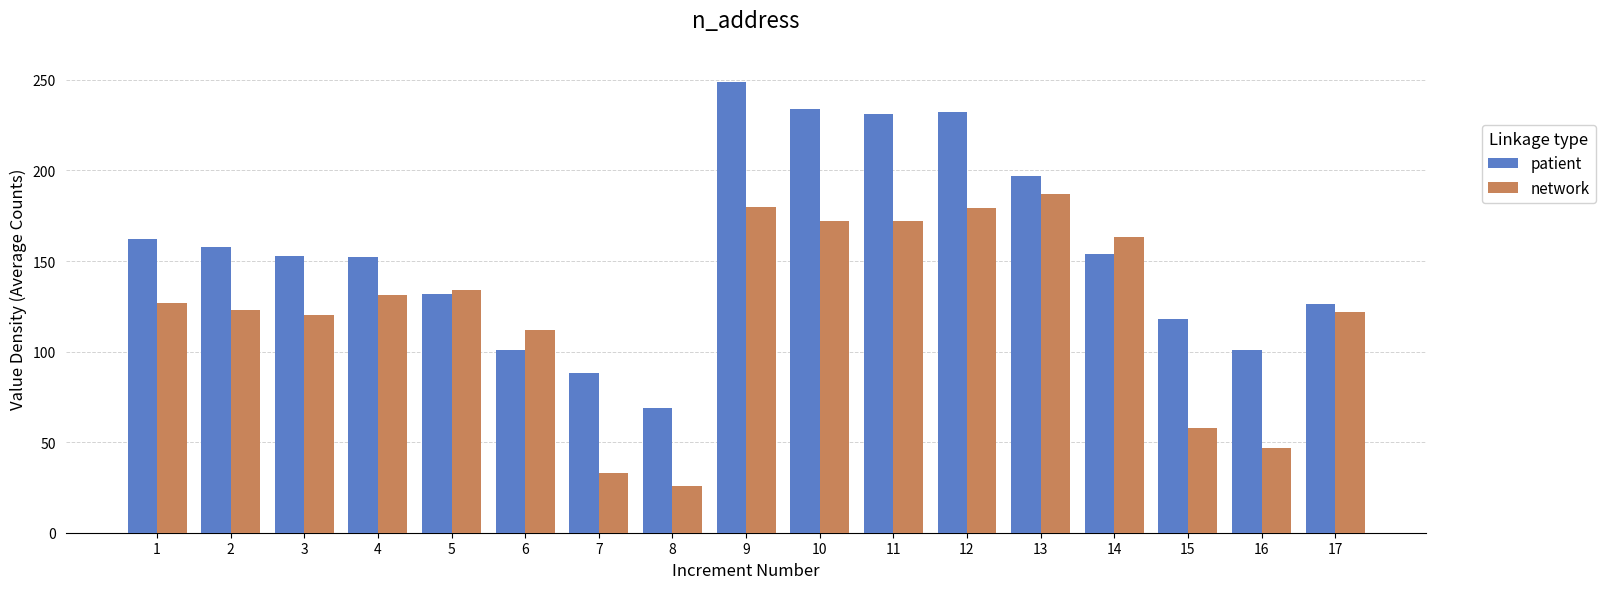

What is the sum of the patient values at 2 and 11?

389